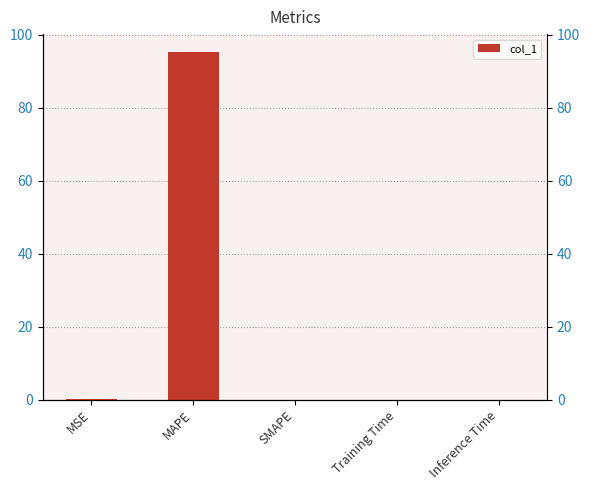

List the labels in order of value, largest first.

MAPE, MSE, Training Time, Inference Time, SMAPE